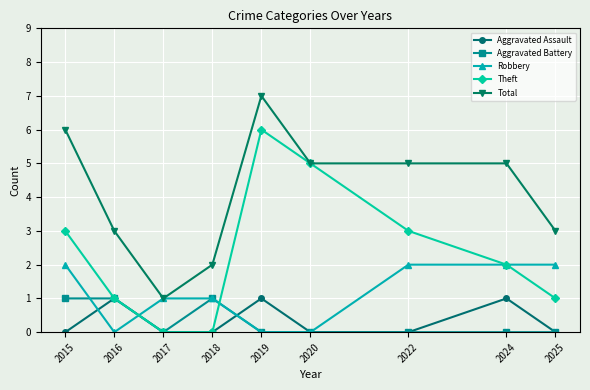

Is the value of Aggravated Battery at 2020 greater than the value of Robbery at 2018?

No